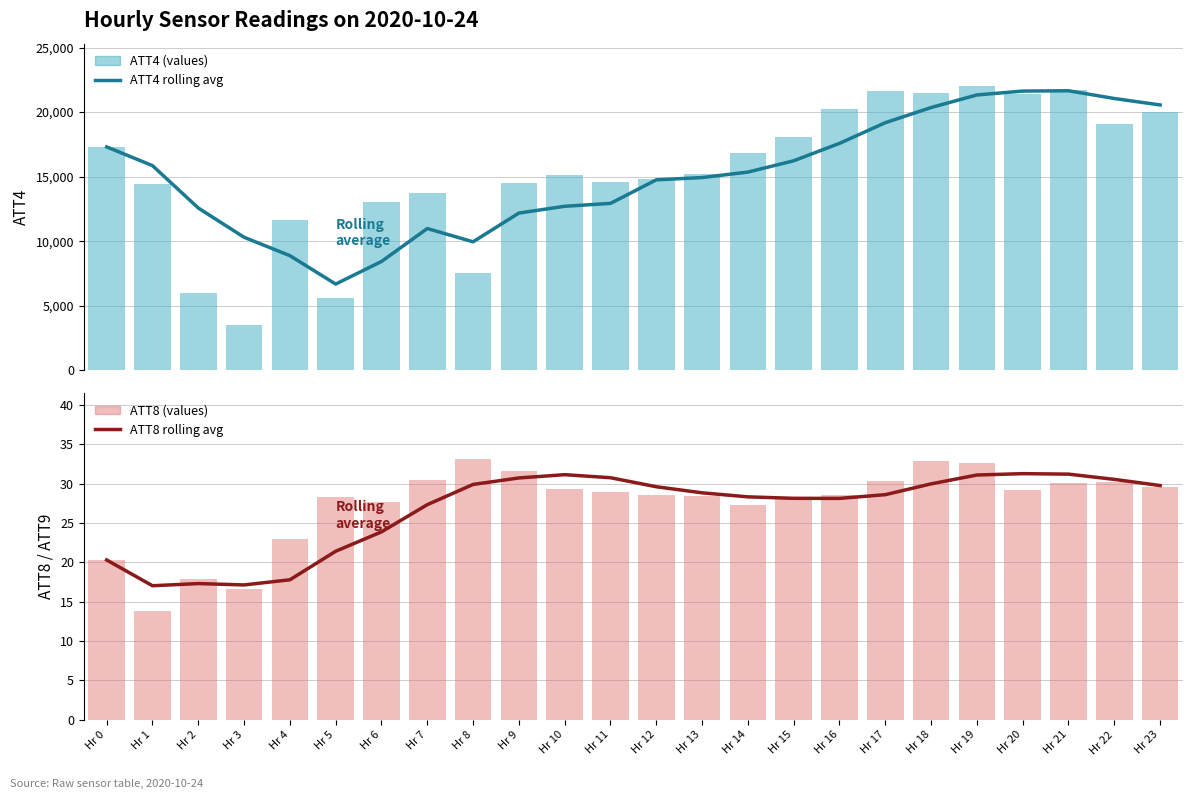

Does the chart contain any negative values?

No